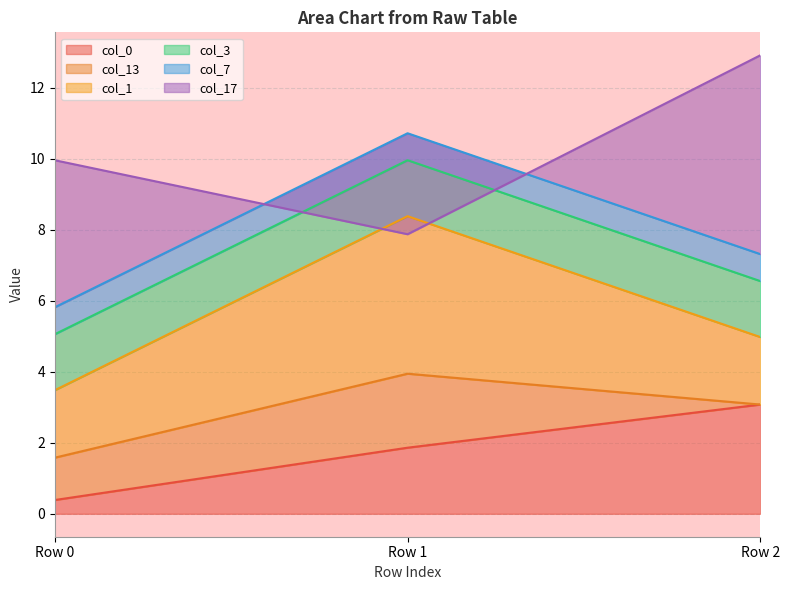

Which category has the highest value across all series?

Row 2